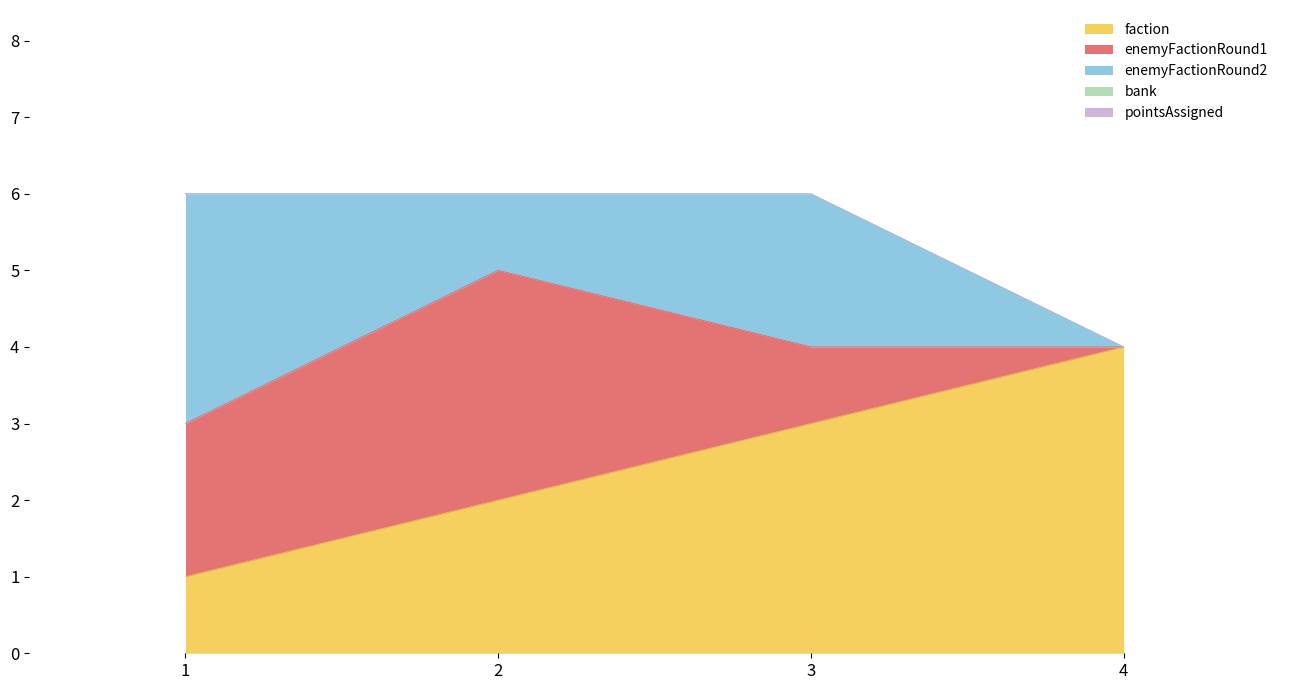

True or false: bank has more than 0 points higher than both neighbors.

False